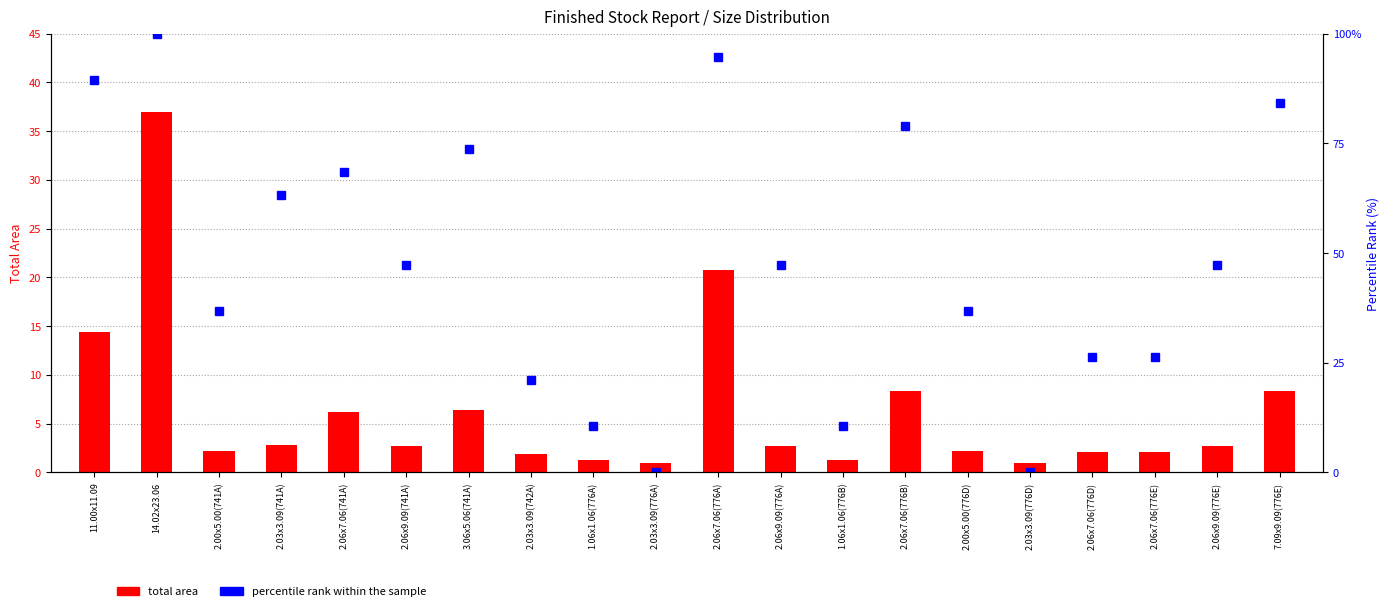

What is the sum of the percentile rank within the sample values at 2.06x7.06(776A) and 2.06x9.09(776E)?

142.1